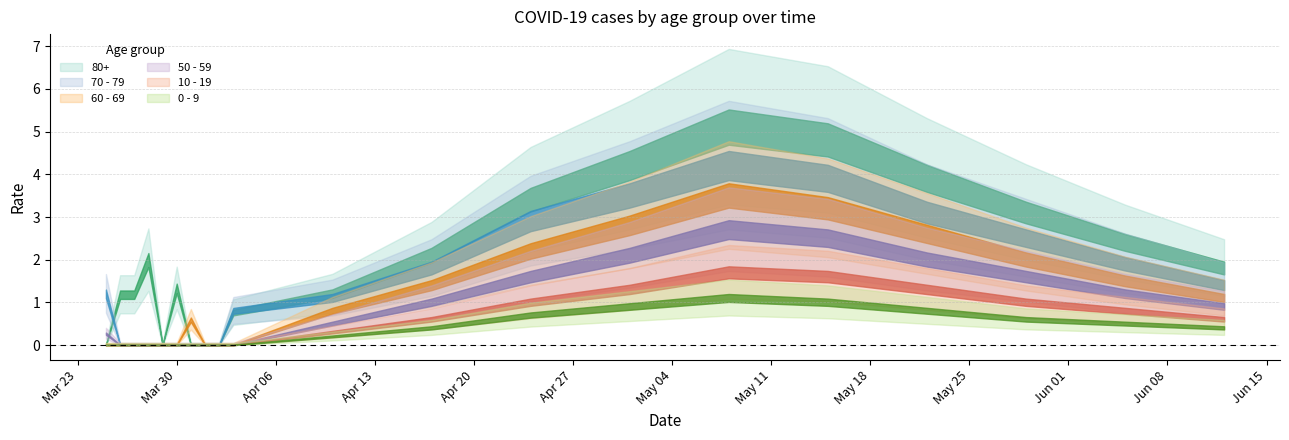

Reading left to right, transcribe all the data shown in this chart.

80+: 2020-03-25=0.0	2020-03-26=1.2	2020-03-27=1.2	2020-03-28=2.0	2020-03-29=0.0	2020-03-30=1.3	2020-03-31=0.0	2020-04-01=0.0	2020-04-02=0.0	2020-04-03=0.8	2020-04-10=1.2	2020-04-17=2.1	2020-04-24=3.4	2020-05-01=4.2	2020-05-08=5.1	2020-05-15=4.8	2020-05-22=3.9	2020-05-29=3.1	2020-06-05=2.4	2020-06-12=1.8
70 - 79: 2020-03-25=1.2	2020-03-26=0.0	2020-03-27=0.0	2020-03-28=0.0	2020-03-29=0.0	2020-03-30=0.0	2020-03-31=0.0	2020-04-01=0.0	2020-04-02=0.0	2020-04-03=0.8	2020-04-10=1.1	2020-04-17=1.8	2020-04-24=2.9	2020-05-01=3.5	2020-05-08=4.2	2020-05-15=3.9	2020-05-22=3.1	2020-05-29=2.5	2020-06-05=1.9	2020-06-12=1.4
60 - 69: 2020-03-25=0.0	2020-03-26=0.0	2020-03-27=0.0	2020-03-28=0.0	2020-03-29=0.0	2020-03-30=0.0	2020-03-31=0.6	2020-04-01=0.0	2020-04-02=0.0	2020-04-03=0.0	2020-04-10=0.8	2020-04-17=1.4	2020-04-24=2.2	2020-05-01=2.8	2020-05-08=3.5	2020-05-15=3.2	2020-05-22=2.6	2020-05-29=2.0	2020-06-05=1.5	2020-06-12=1.1
50 - 59: 2020-03-25=0.3	2020-03-26=0.0	2020-03-27=0.0	2020-03-28=0.0	2020-03-29=0.0	2020-03-30=0.0	2020-03-31=0.0	2020-04-01=0.0	2020-04-02=0.0	2020-04-03=0.0	2020-04-10=0.5	2020-04-17=1.0	2020-04-24=1.6	2020-05-01=2.1	2020-05-08=2.7	2020-05-15=2.5	2020-05-22=2.0	2020-05-29=1.6	2020-06-05=1.2	2020-06-12=0.9
10 - 19: 2020-03-25=0.0	2020-03-26=0.0	2020-03-27=0.0	2020-03-28=0.0	2020-03-29=0.0	2020-03-30=0.0	2020-03-31=0.0	2020-04-01=0.0	2020-04-02=0.0	2020-04-03=0.0	2020-04-10=0.3	2020-04-17=0.6	2020-04-24=1.0	2020-05-01=1.3	2020-05-08=1.7	2020-05-15=1.6	2020-05-22=1.3	2020-05-29=1.0	2020-06-05=0.8	2020-06-12=0.6
0 - 9: 2020-03-25=0.0	2020-03-26=0.0	2020-03-27=0.0	2020-03-28=0.0	2020-03-29=0.0	2020-03-30=0.0	2020-03-31=0.0	2020-04-01=0.0	2020-04-02=0.0	2020-04-03=0.0	2020-04-10=0.2	2020-04-17=0.4	2020-04-24=0.7	2020-05-01=0.9	2020-05-08=1.1	2020-05-15=1.0	2020-05-22=0.8	2020-05-29=0.6	2020-06-05=0.5	2020-06-12=0.4